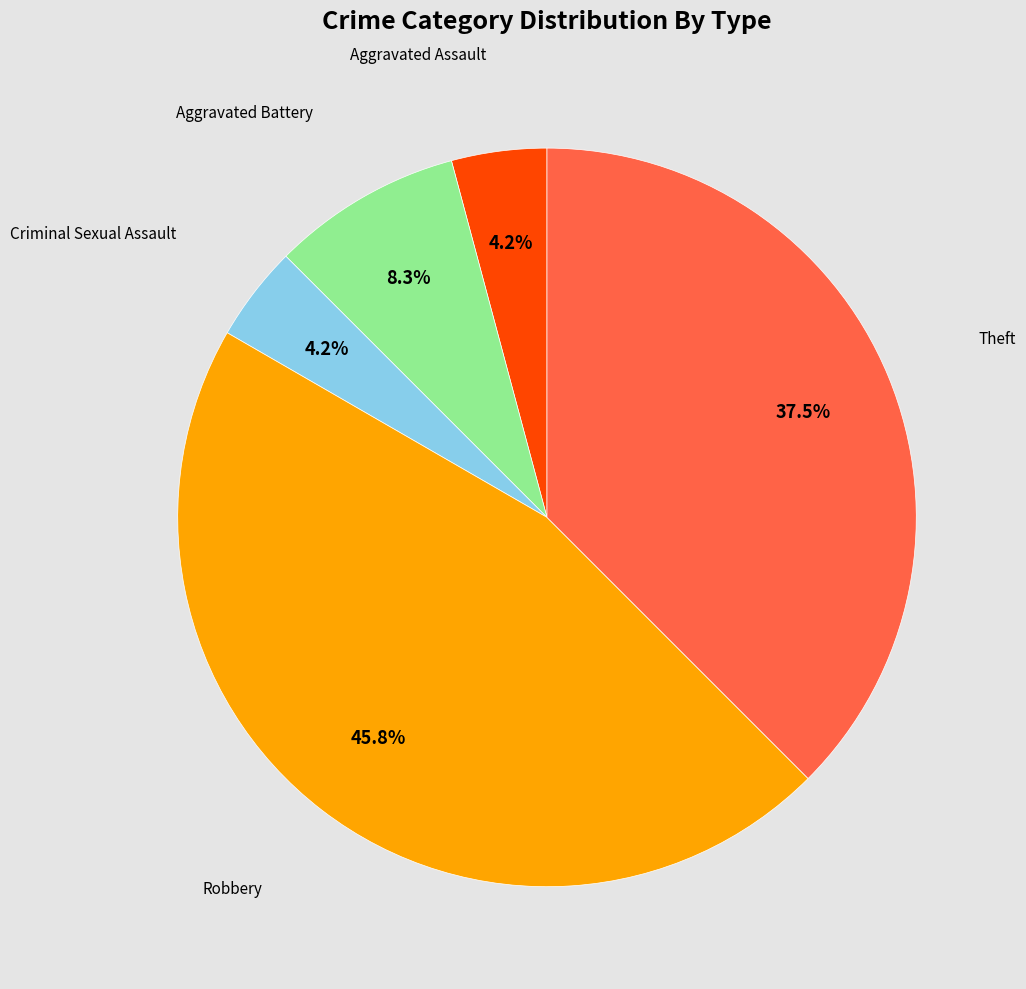

Approximately how many times larger is the value at Aggravated Assault compared to Robbery?

0.1